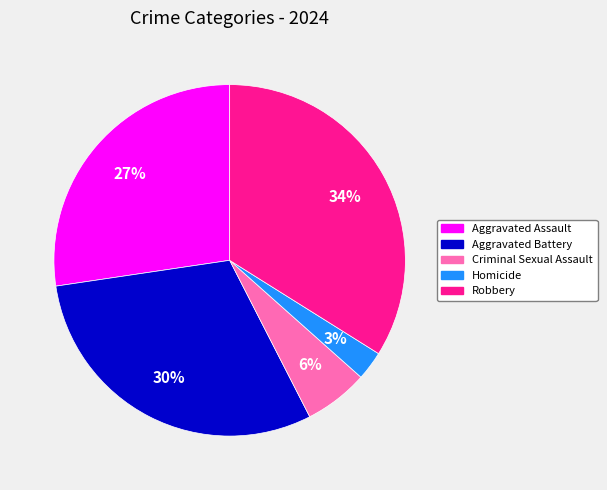

Which slice is the smallest?

Homicide